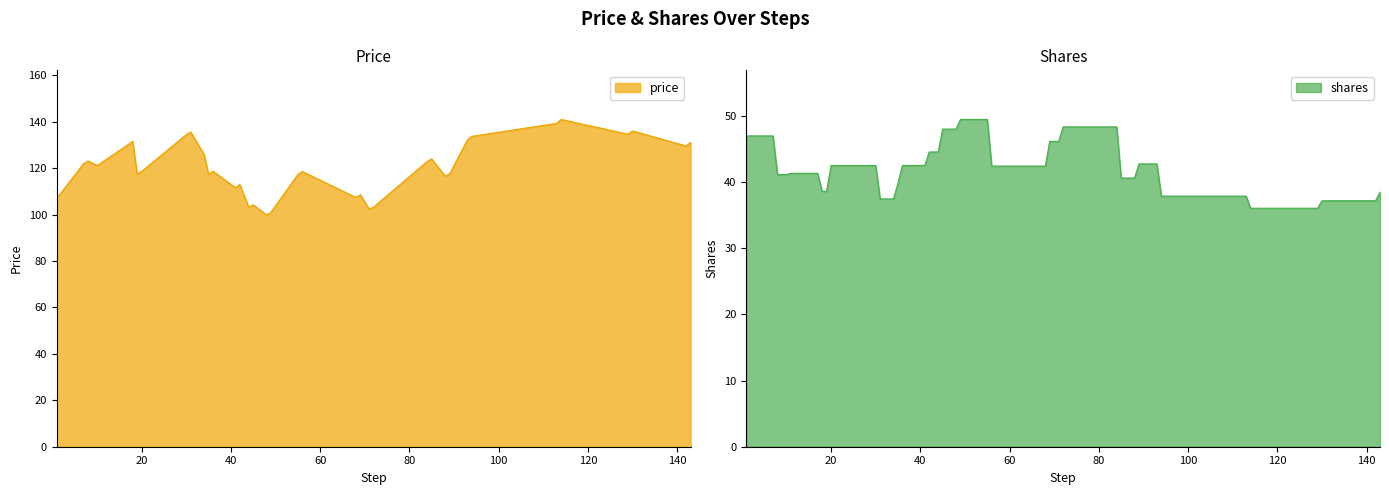

List the series in order of their peak value, lowest first.

shares, price